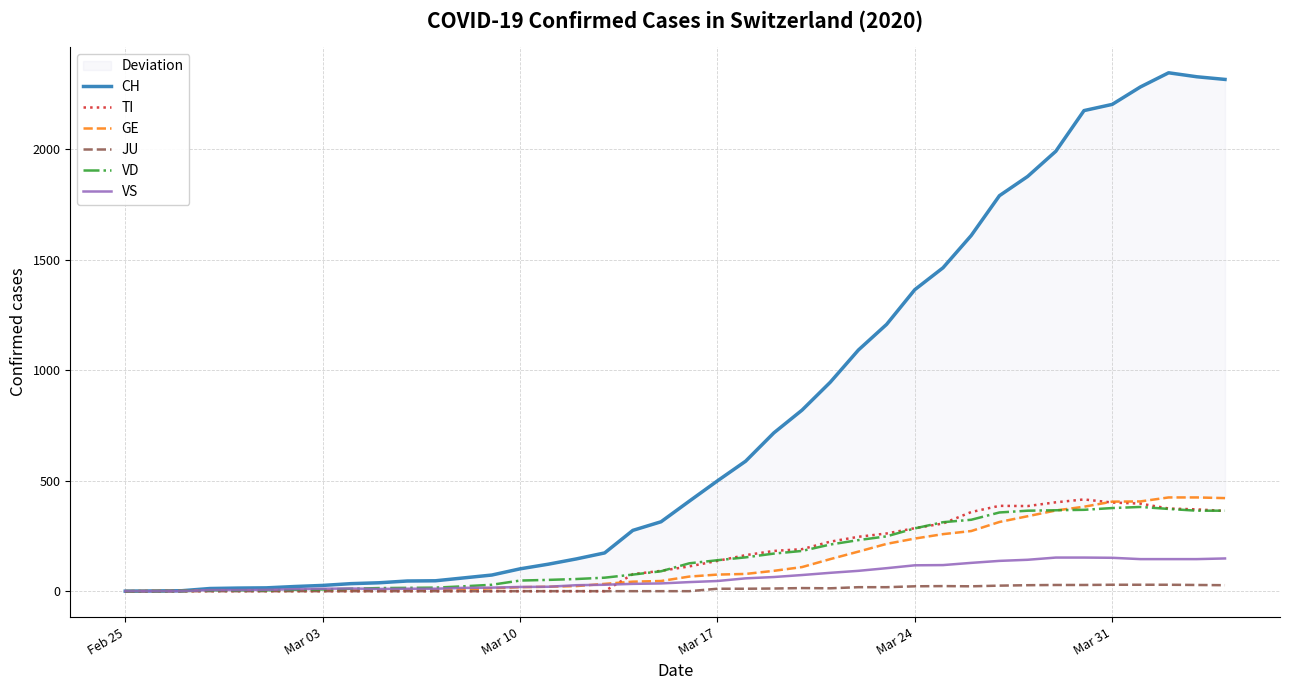

List the series in order of their peak value, highest first.

CH, GE, TI, VD, VS, JU